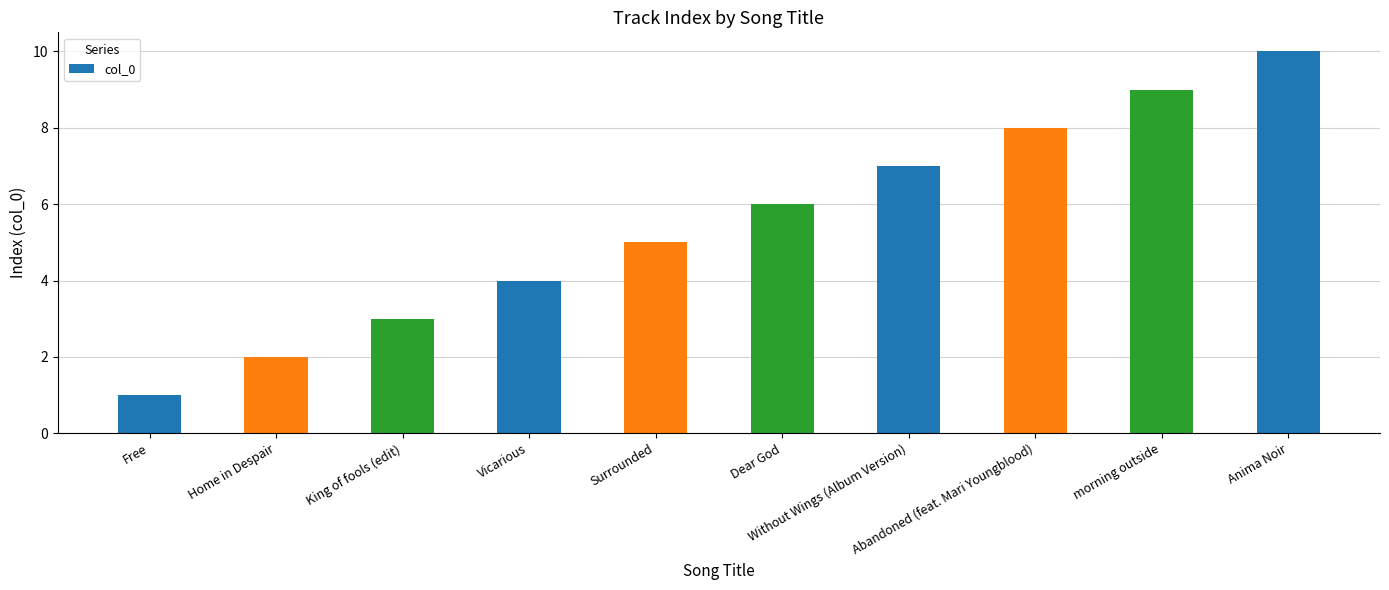

List the labels in order of value, largest first.

Anima Noir, morning outside, Abandoned (feat. Mari Youngblood), Without Wings (Album Version), Dear God, Surrounded, Vicarious, King of fools (edit), Home in Despair, Free